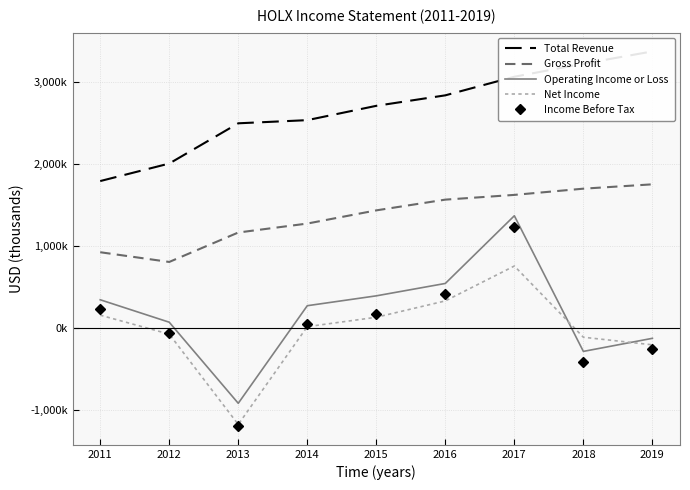

What is the total value across all series at 2018?

4100900